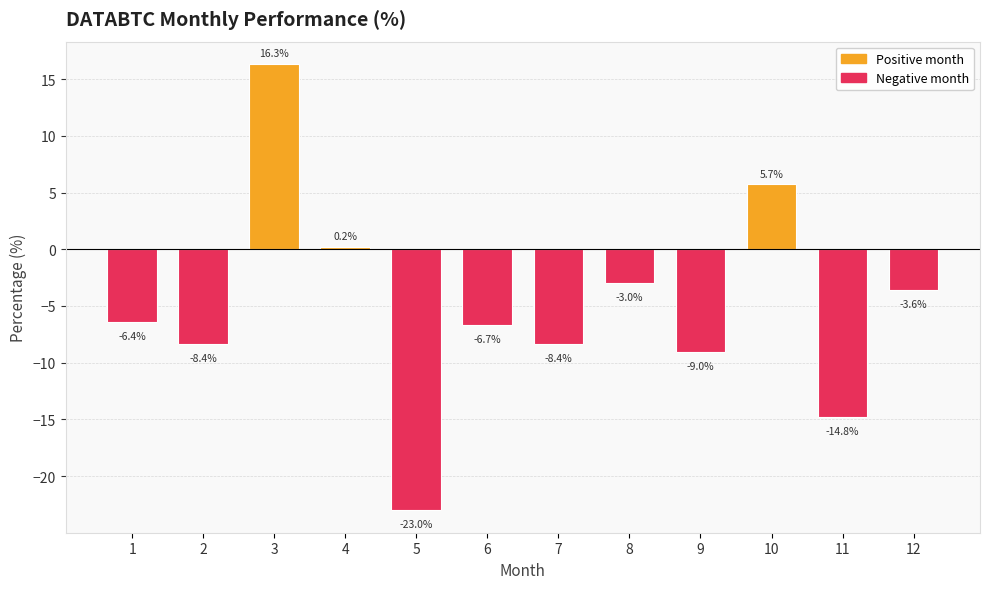

At which category does the chart reach its minimum across all series?

5